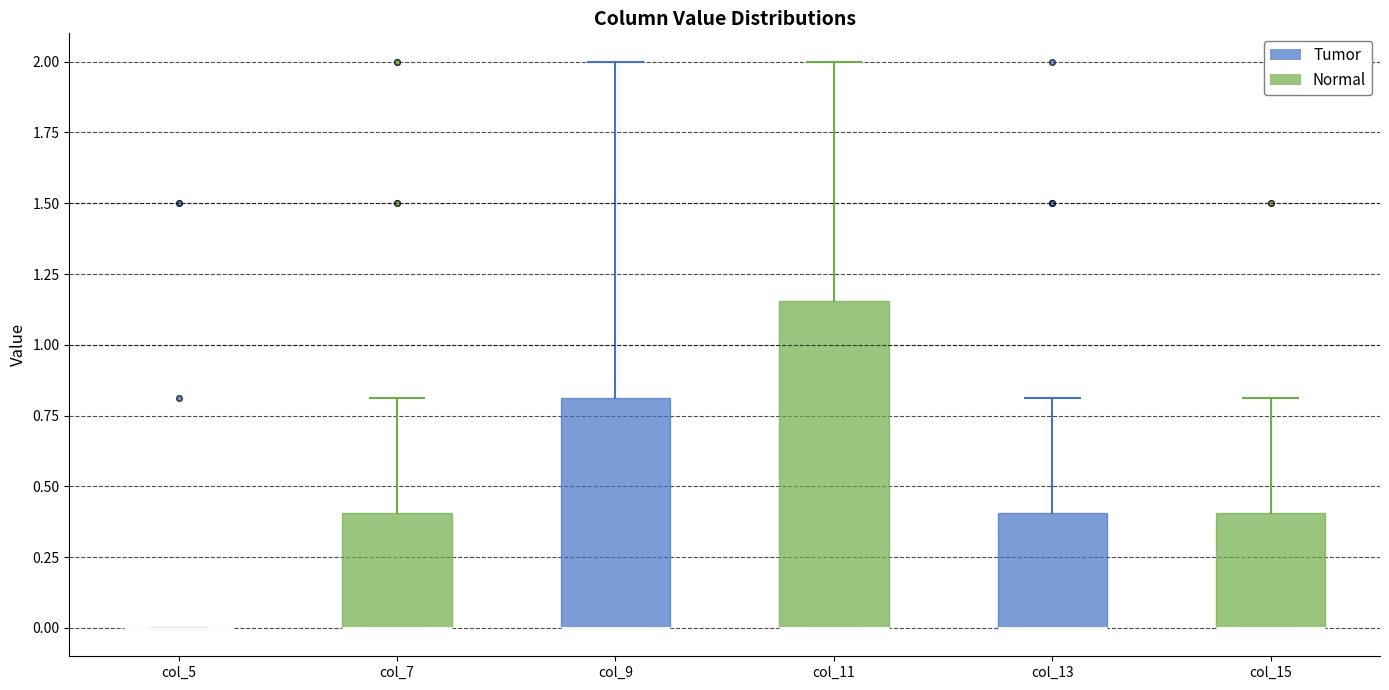

Where is the lower edge of the box for col_7 on the y-axis? The values are not printed on the chart, so give them approximately, as read against the axis.

0.00